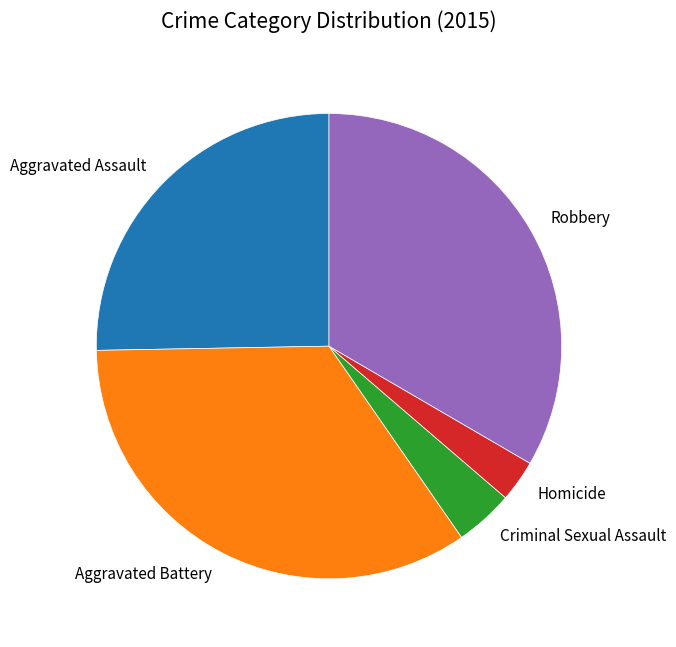

Is the sum of Robbery and Criminal Sexual Assault greater than half?

No